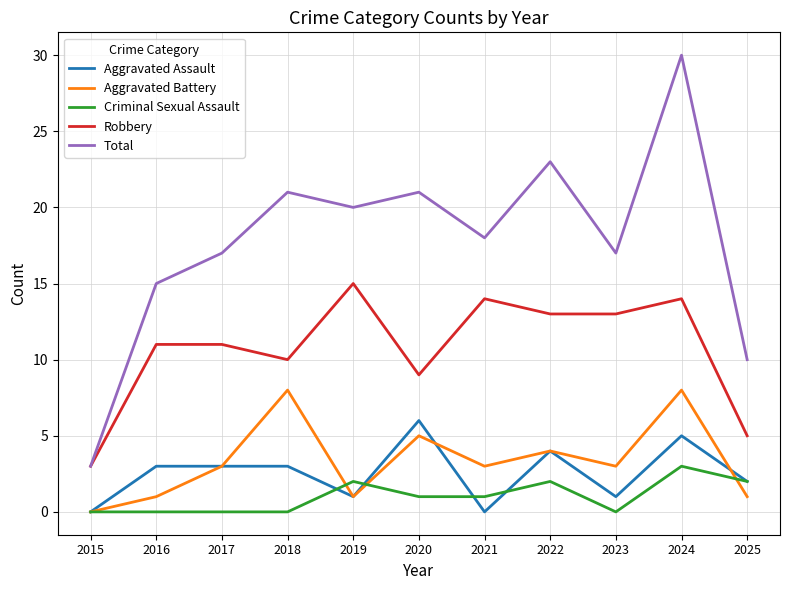

What is the average value of the Total series?

18